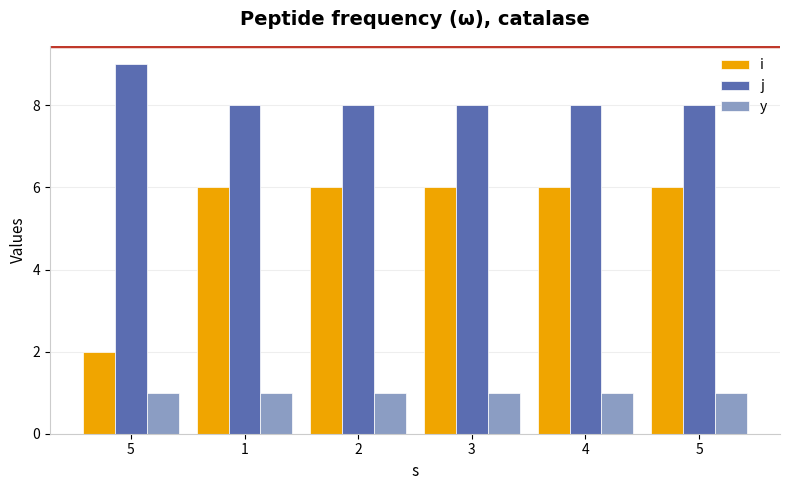

Is the value of j at 5 greater than the value of y at 5?

Yes